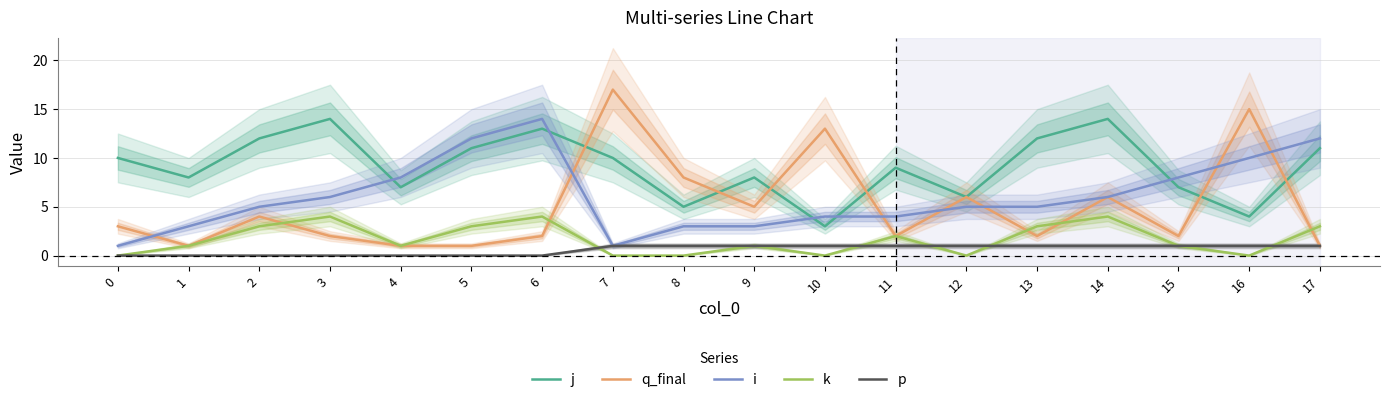

Is the value of q_final at 7 greater than the value of k at 1?

Yes